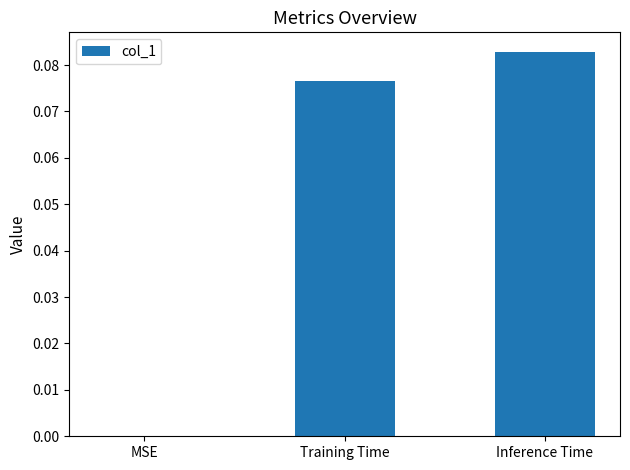

Which has a higher value, Training Time or MSE?

Training Time